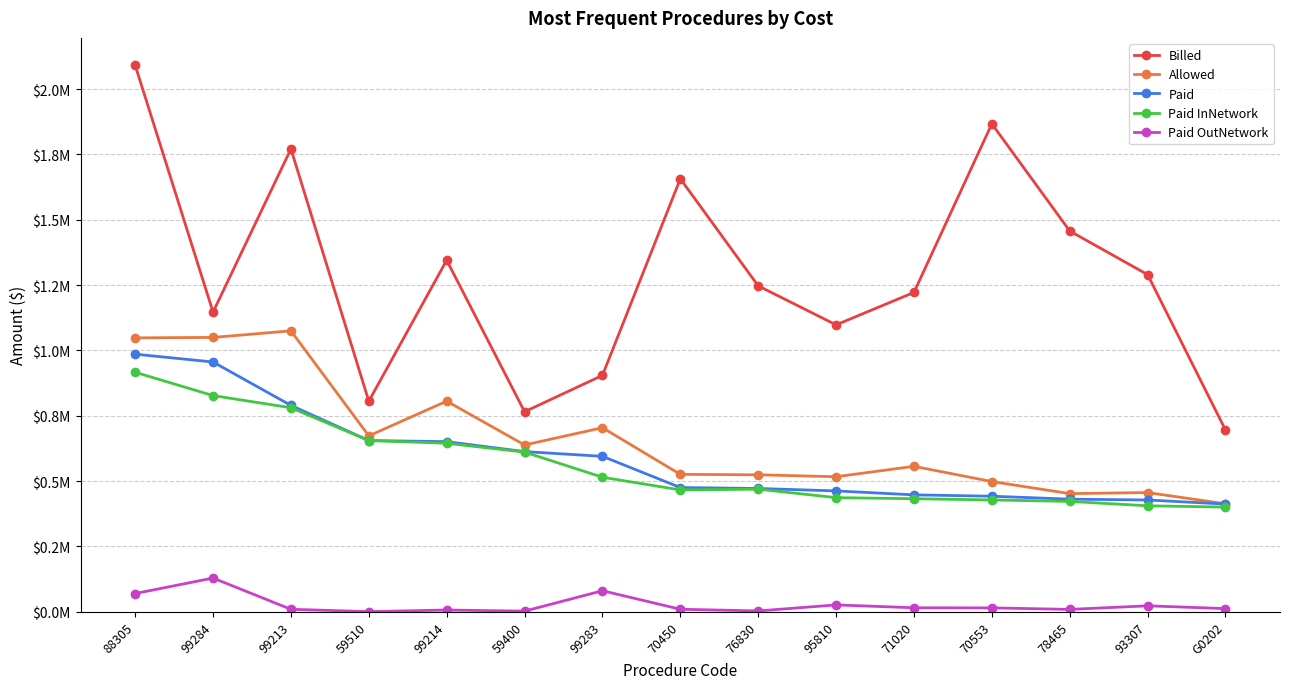

Rank the series by their maximum value, from highest to lowest.

Billed, Allowed, Paid, Paid InNetwork, Paid OutNetwork